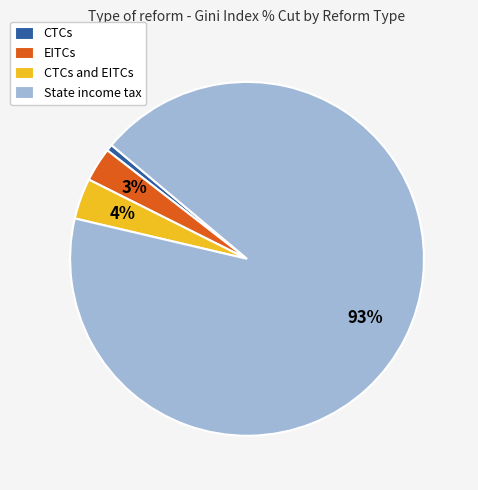

What percentage is the EITCs slice, to the nearest percent?

3%